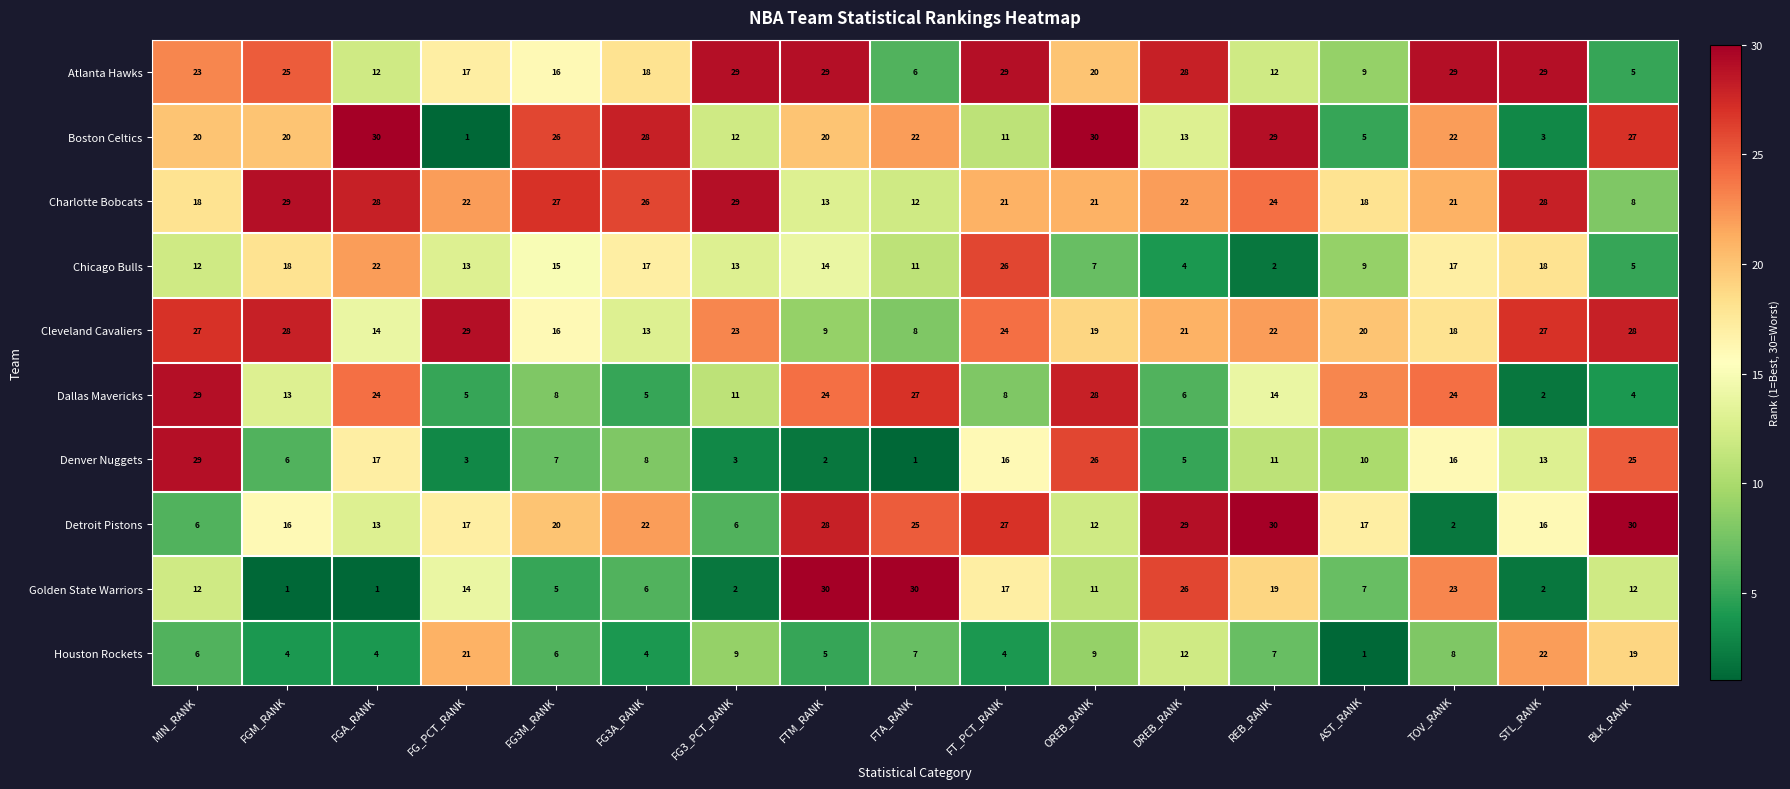

What is the sum of all Golden State Warriors values?

218